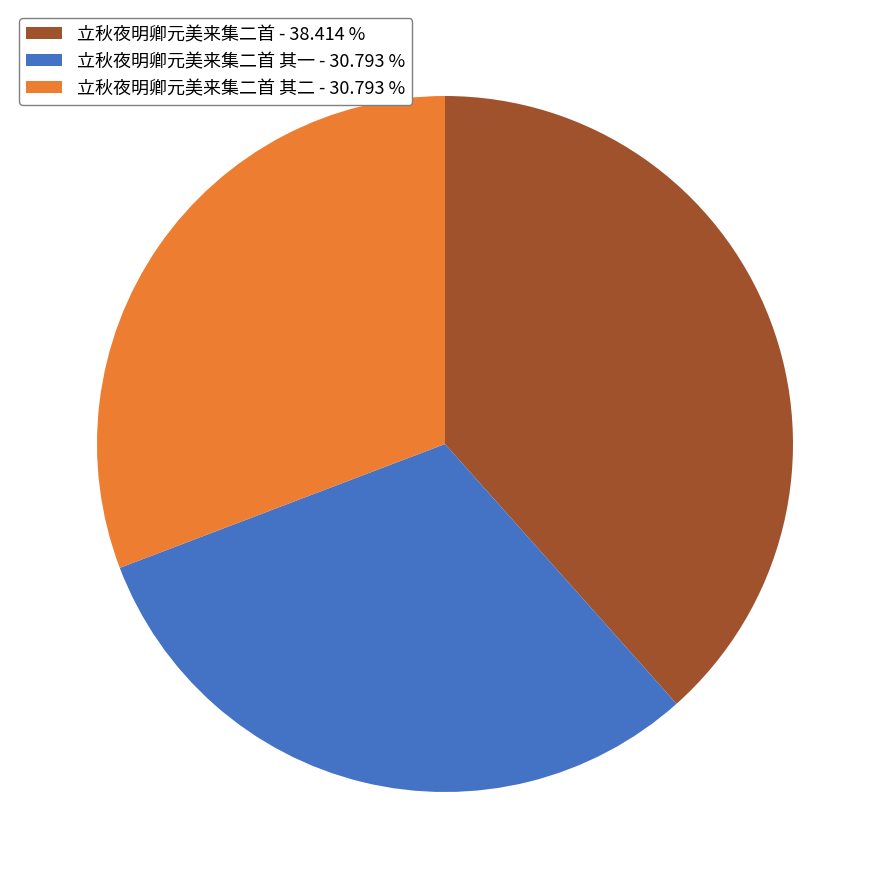

Which has a higher value, 立秋夜明卿元美来集二首 - 38.414 % or 立秋夜明卿元美来集二首 其二 - 30.793 %?

立秋夜明卿元美来集二首 - 38.414 %